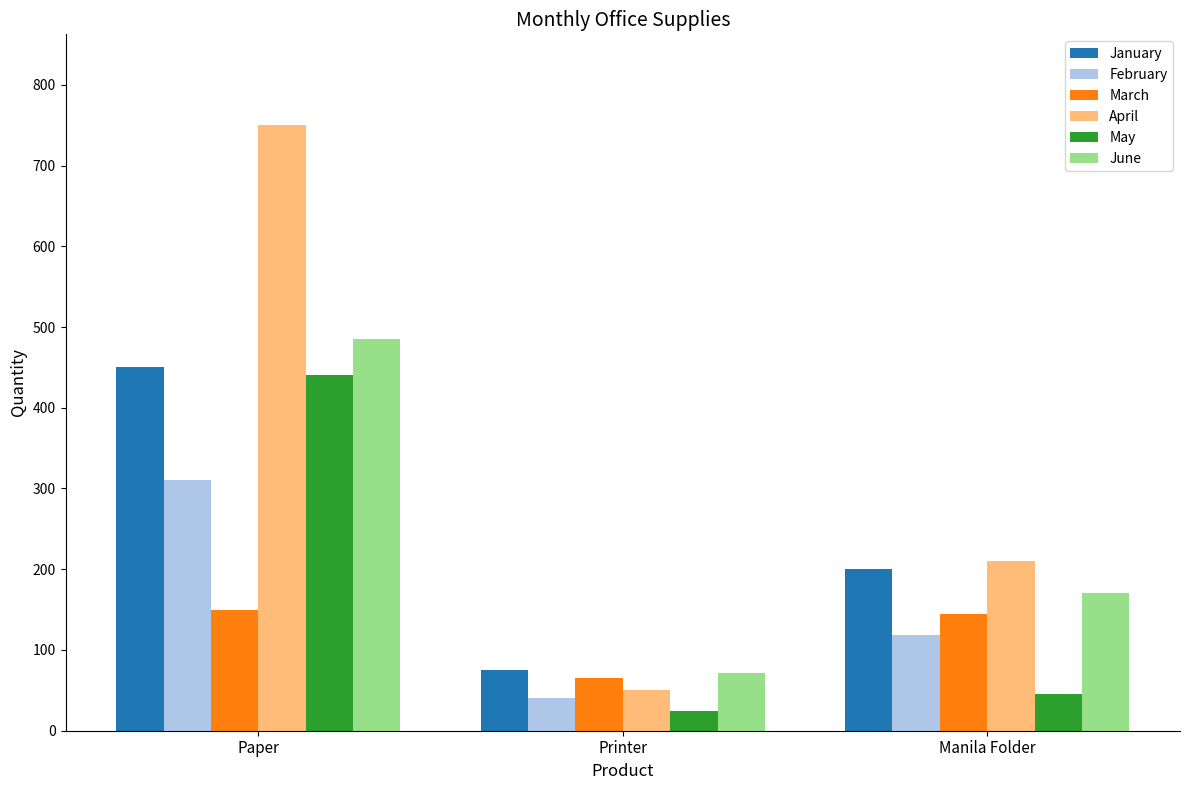

Reading right to left, extract all data points from this chart.

January: Manila Folder=200	Printer=75	Paper=450
February: Manila Folder=118	Printer=40	Paper=310
March: Manila Folder=145	Printer=65	Paper=150
April: Manila Folder=210	Printer=50	Paper=750
May: Manila Folder=45	Printer=24	Paper=440
June: Manila Folder=170	Printer=71	Paper=485